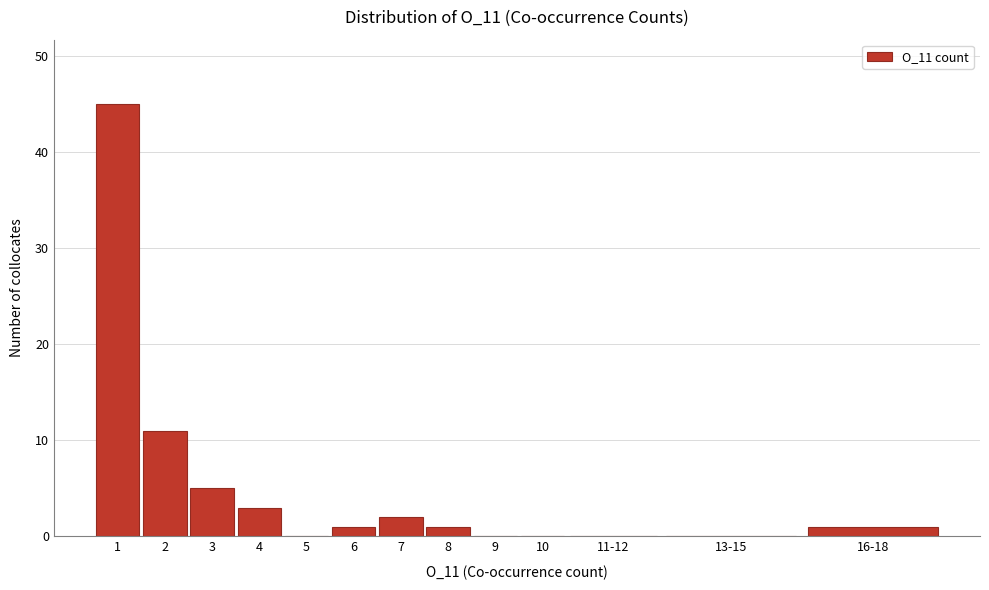

Reading left to right, transcribe all the data shown in this chart.

1=45	2=11	3=5	4=3	5=0	6=1	7=2	8=1	9=0	10=0	11-12=0	13-15=0	16-18=1